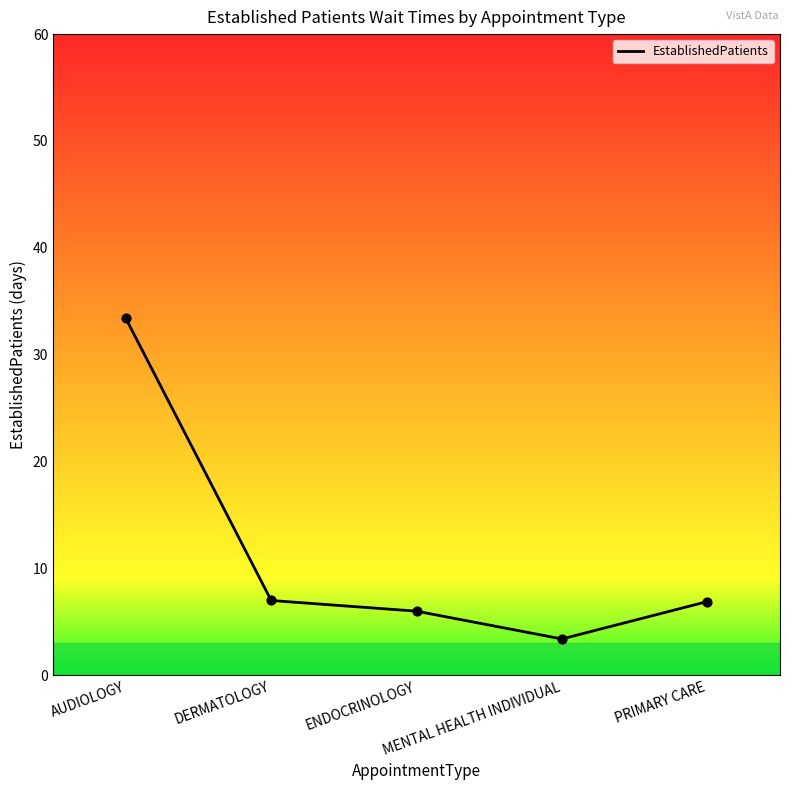

What is the ratio of the value at AUDIOLOGY to the value at PRIMARY CARE?

4.8